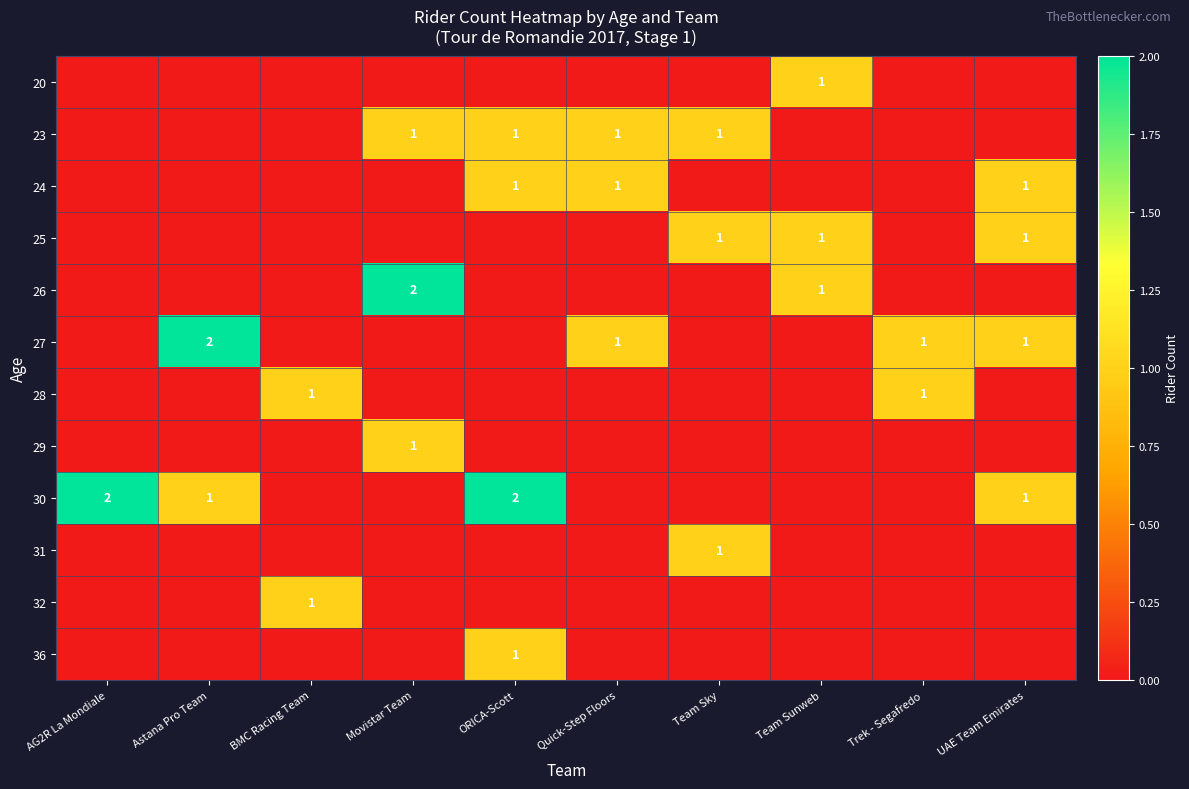

Which label corresponds to the smallest value in the chart?

AG2R La Mondiale